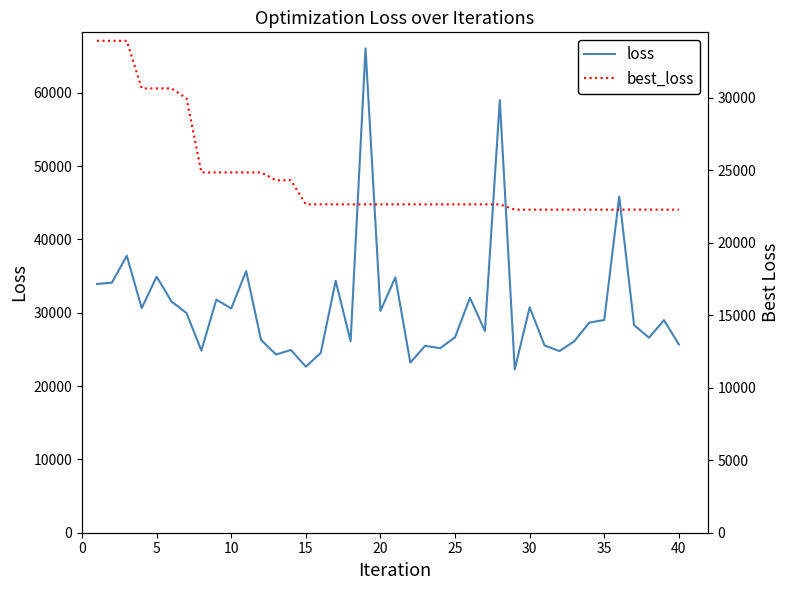

True or false: loss and best_loss intersect in this chart.

False